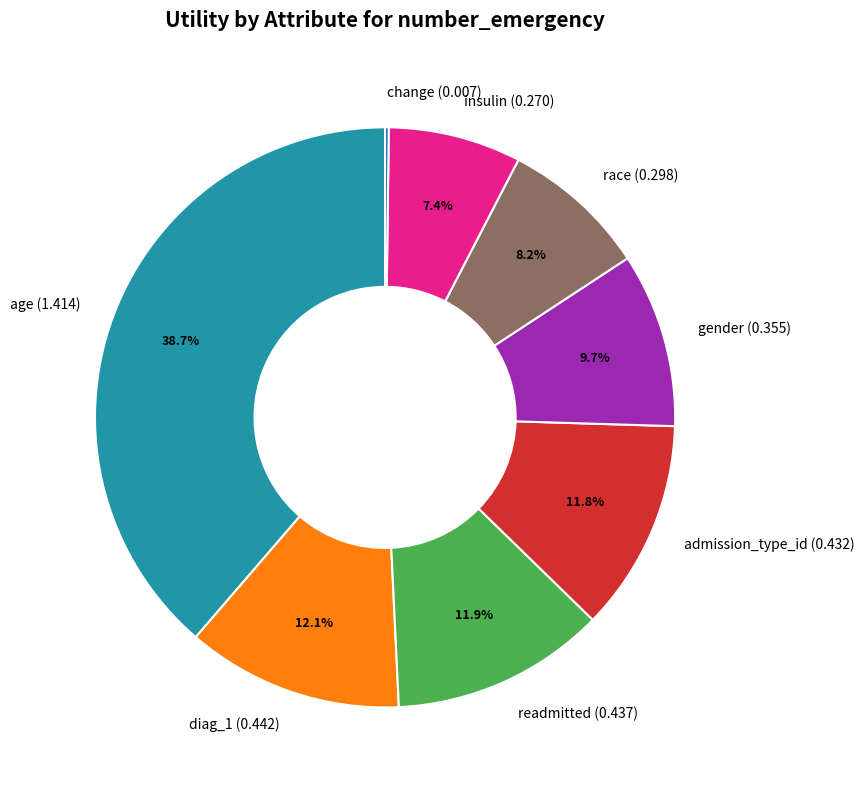

Which has a higher value, age or admission_type_id?

age